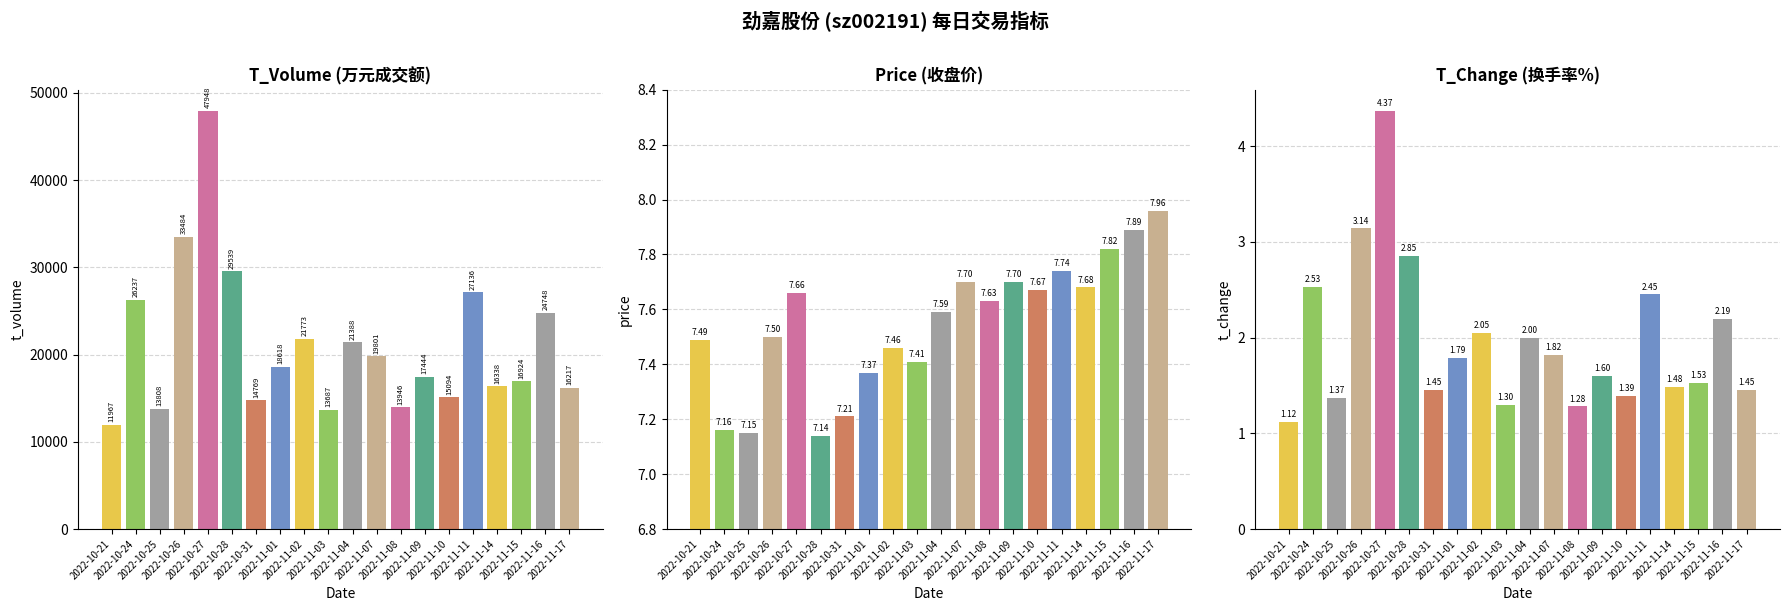

Rank the series by their maximum value, from highest to lowest.

t_volume, price, t_change